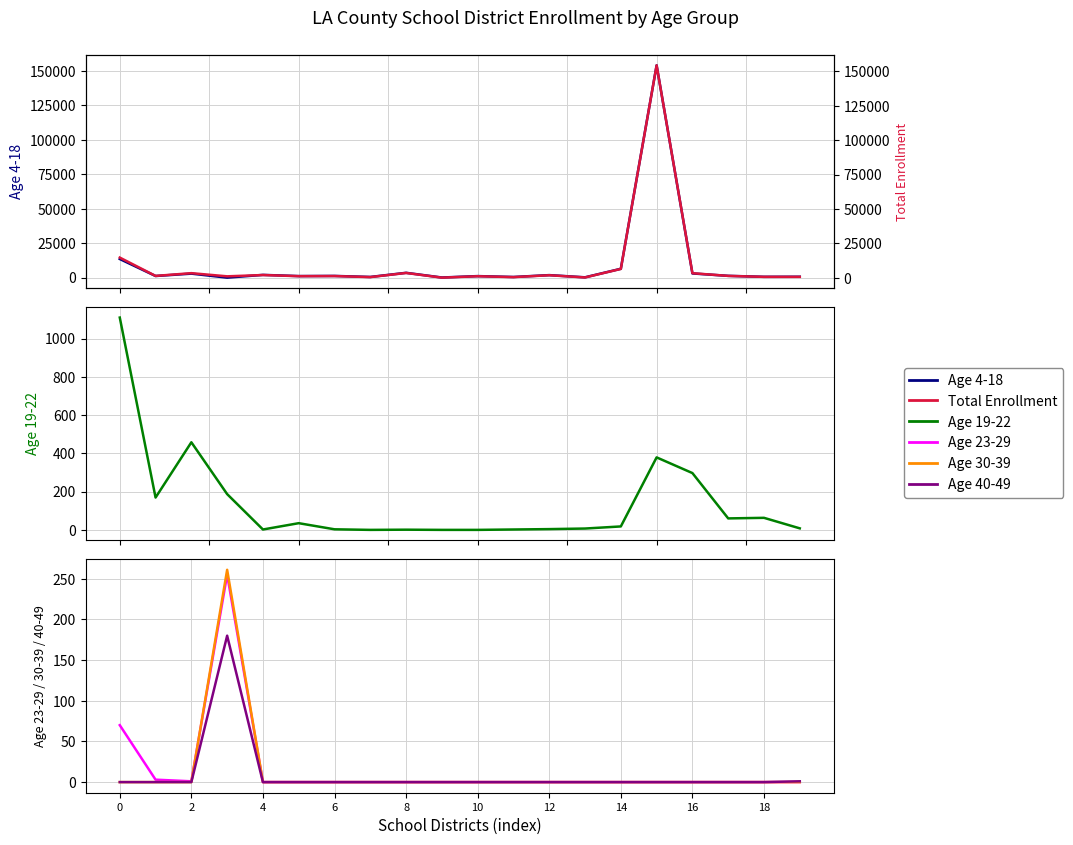

At which label is Age 40-49 closest to 90?

19